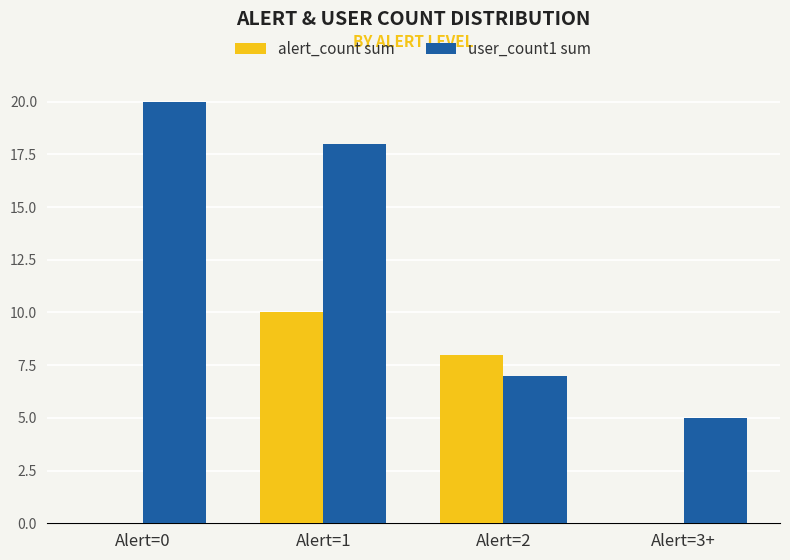

Are the bars grouped side by side (vs. stacked)?

Yes